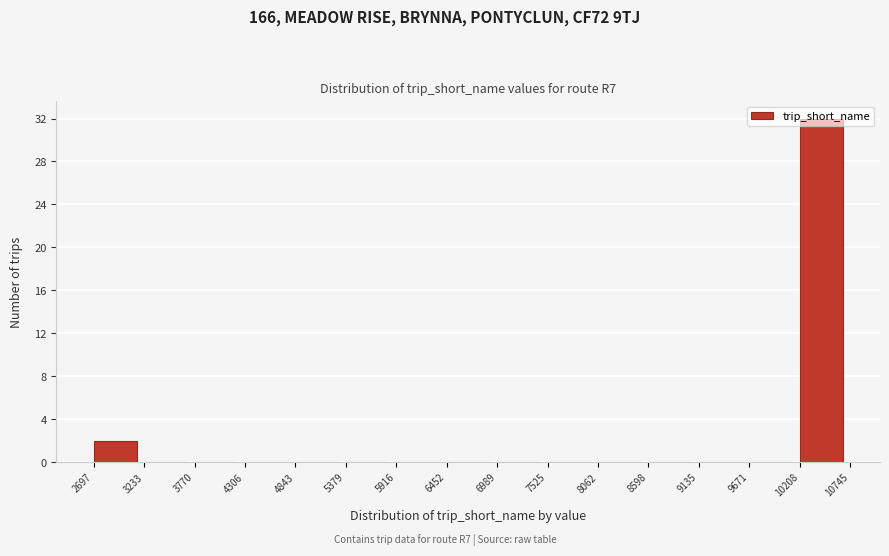

Reading left to right, list every bar in this chart as the range it spans on the x-axis followed by its height. The values are not printed on the chart, so give them approximately, as read against the axis.

2697 to 3233: 2
3233 to 3770: 0
3770 to 4306: 0
4306 to 4843: 0
4843 to 5379: 0
5379 to 5916: 0
5916 to 6452: 0
6452 to 6989: 0
6989 to 7525: 0
7525 to 8062: 0
8062 to 8598: 0
8598 to 9135: 0
9135 to 9671: 0
9671 to 10208: 0
10208 to 10745: 32